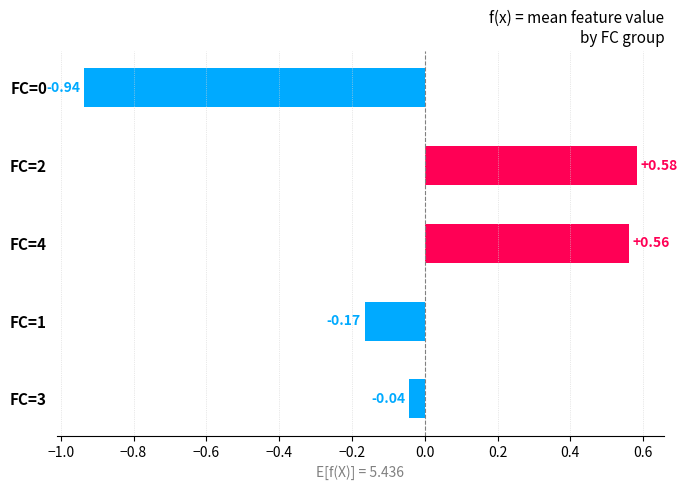

Where is the data nearest to the value 0?

FC=3